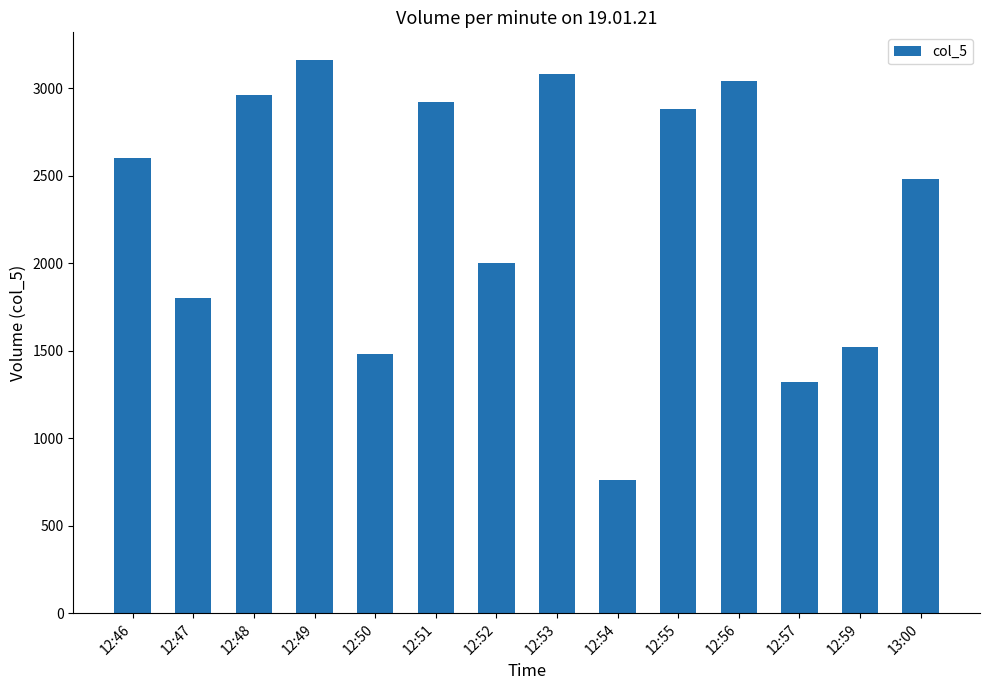

Where is the data nearest to the value 1960?

12:52